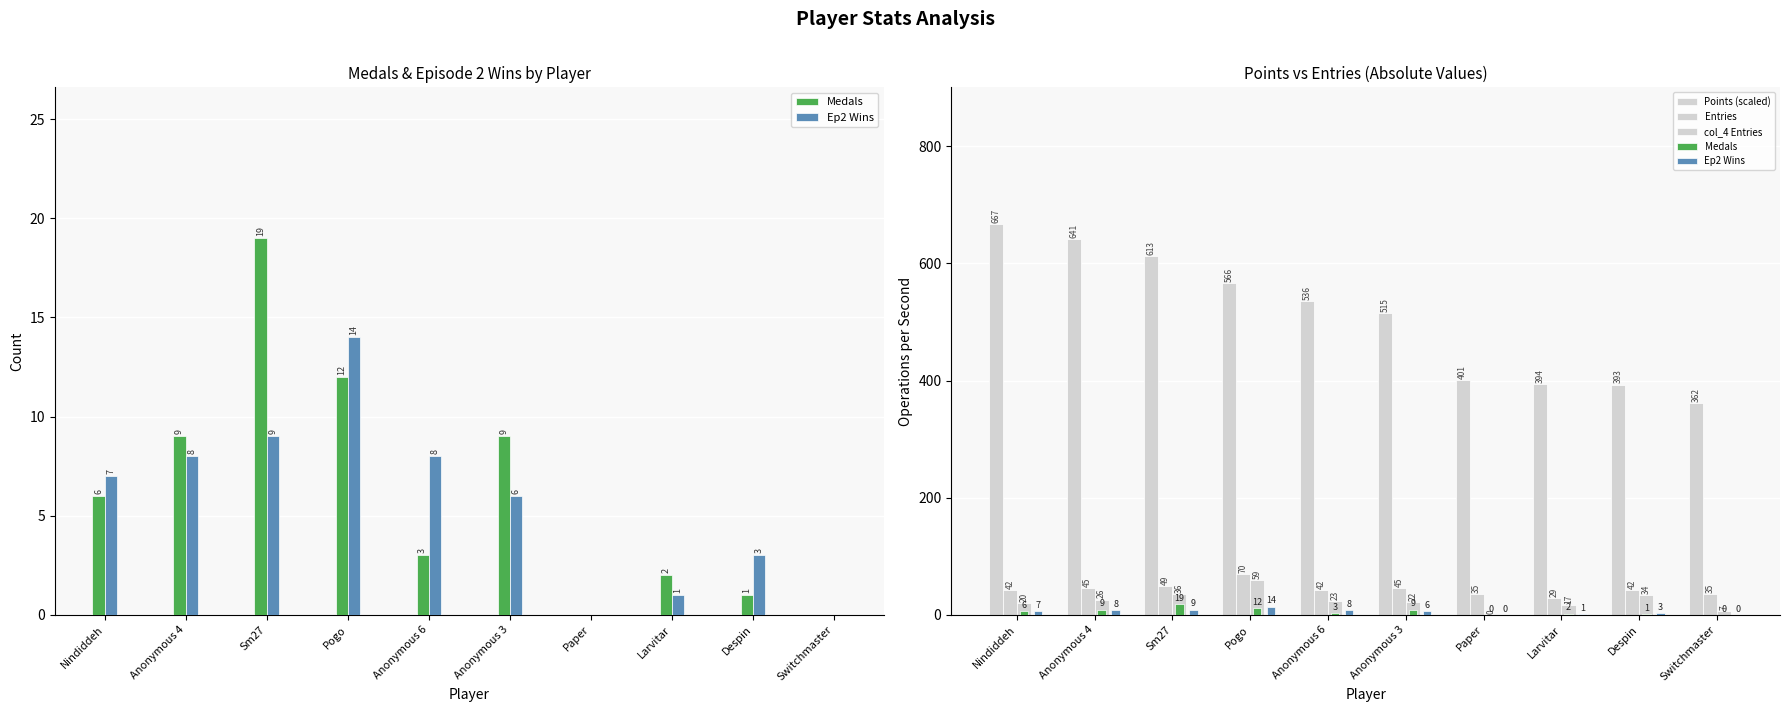

At which label is Medals closest to 9?

Anonymous 4